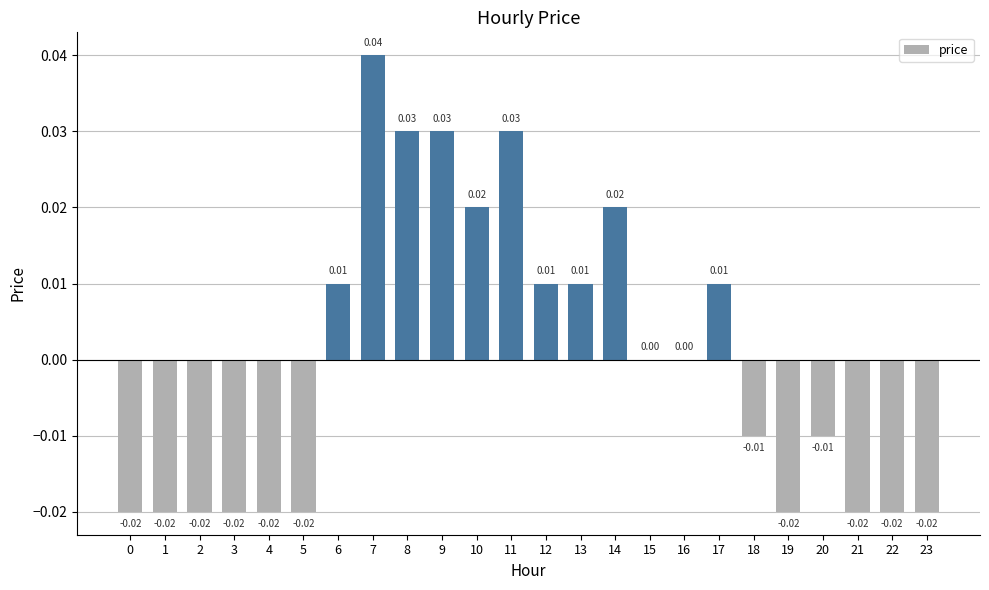

Between 14 and 16, which is larger?

14